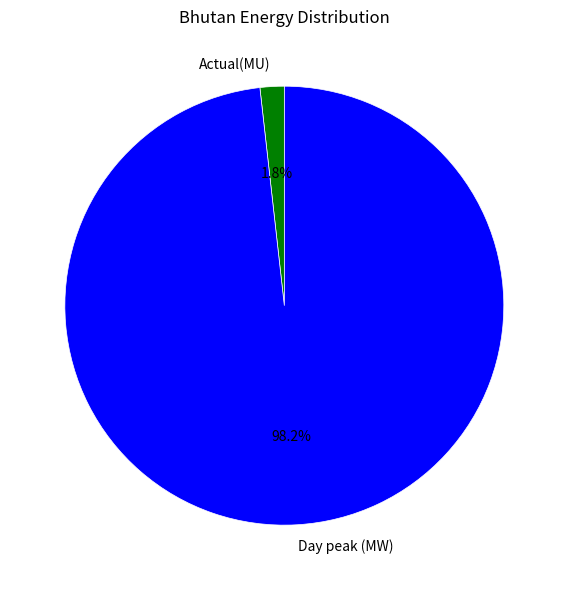

What percentage is the Day peak (MW) slice, to the nearest percent?

98%